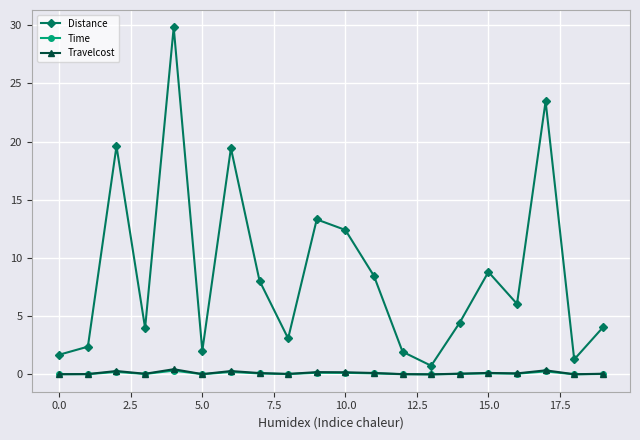

True or false: Time and Distance intersect in this chart.

False